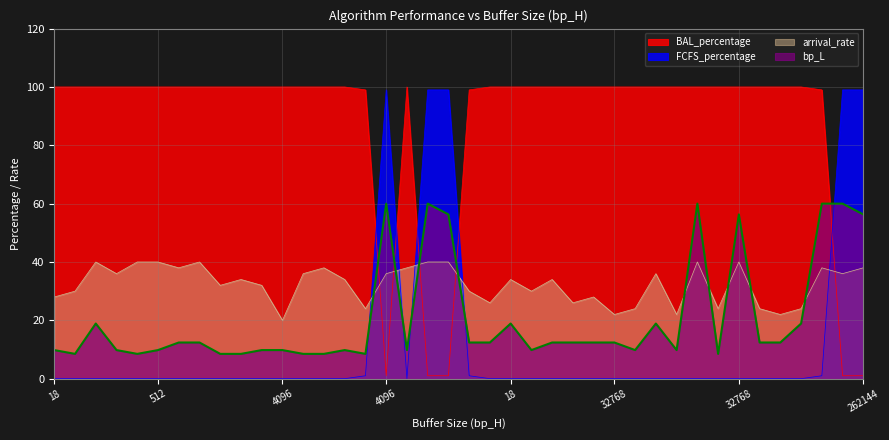

Count the number of data series in this chart.

4